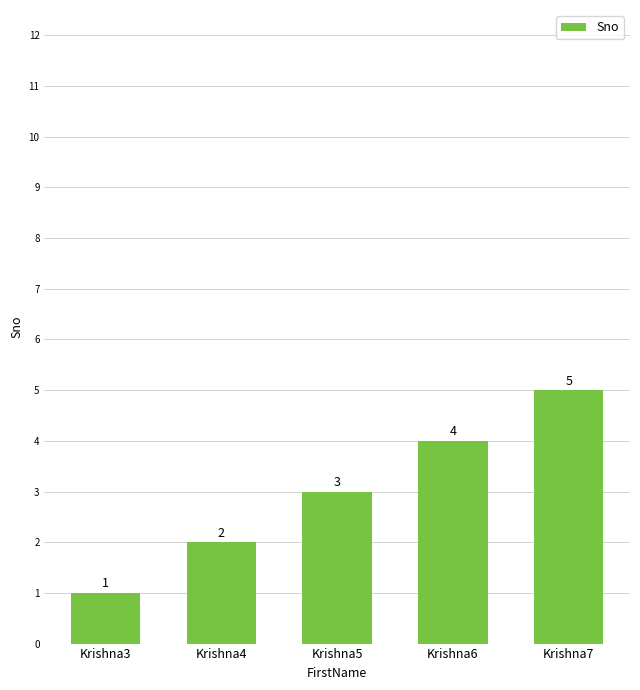

Rank the categories by value from highest to lowest.

Krishna7, Krishna6, Krishna5, Krishna4, Krishna3